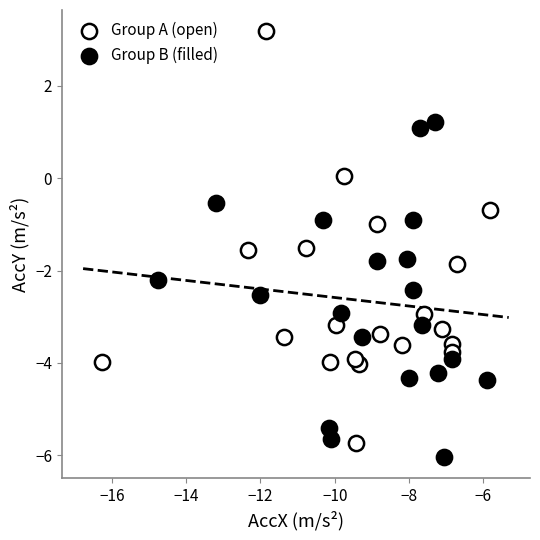

Which series has the widest spread of Y values?

Group A (open)